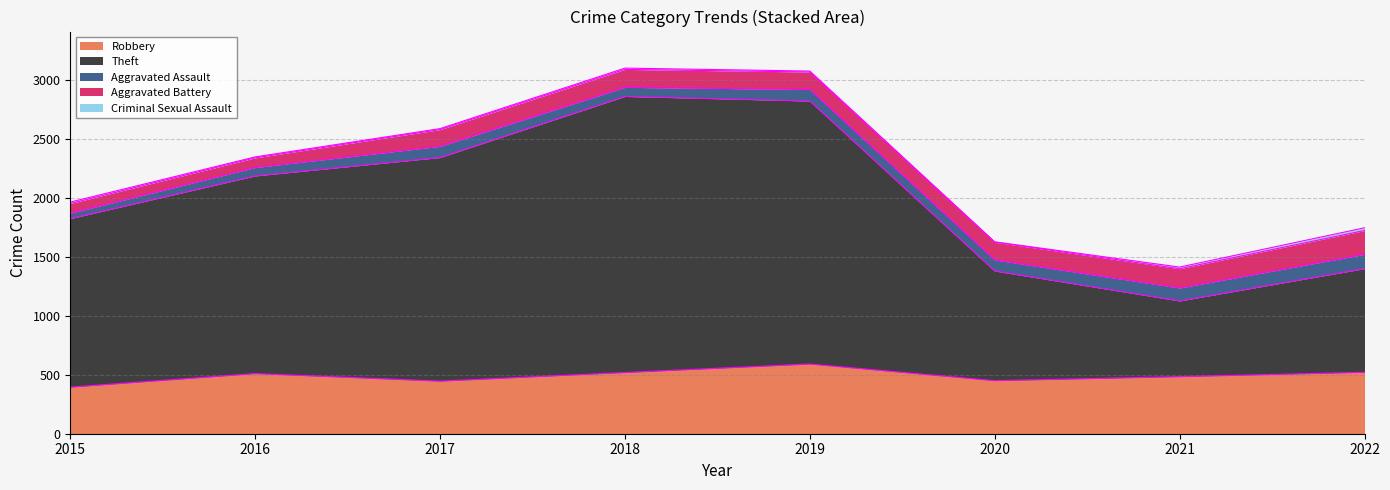

Where is the first local minimum for Criminal Sexual Assault?

2020